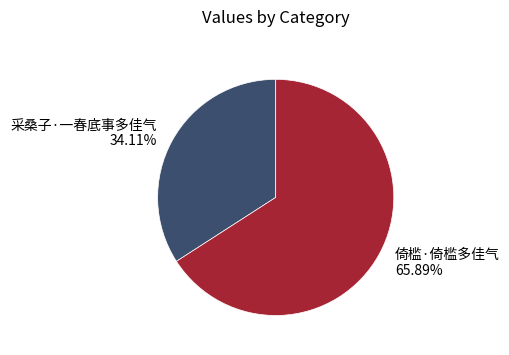

What portion of the pie excludes 倚槛·倚槛多佳气?

34.1%